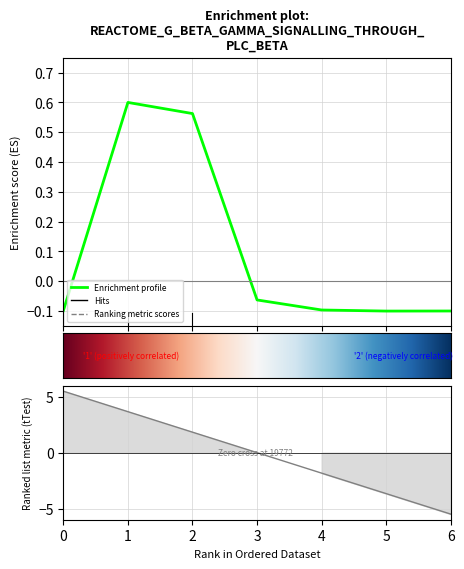

Does the chart have visible grid lines?

Yes